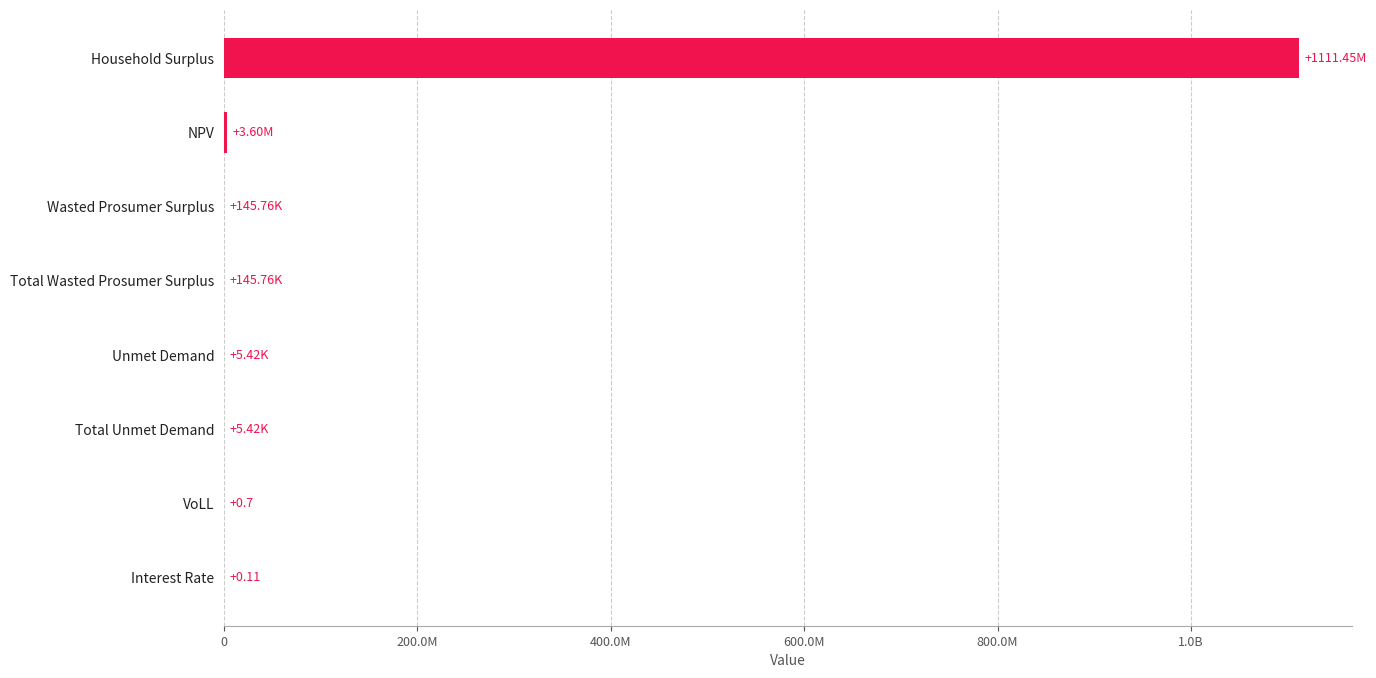

What is the difference between the maximum and second lowest values?

1111449166.8